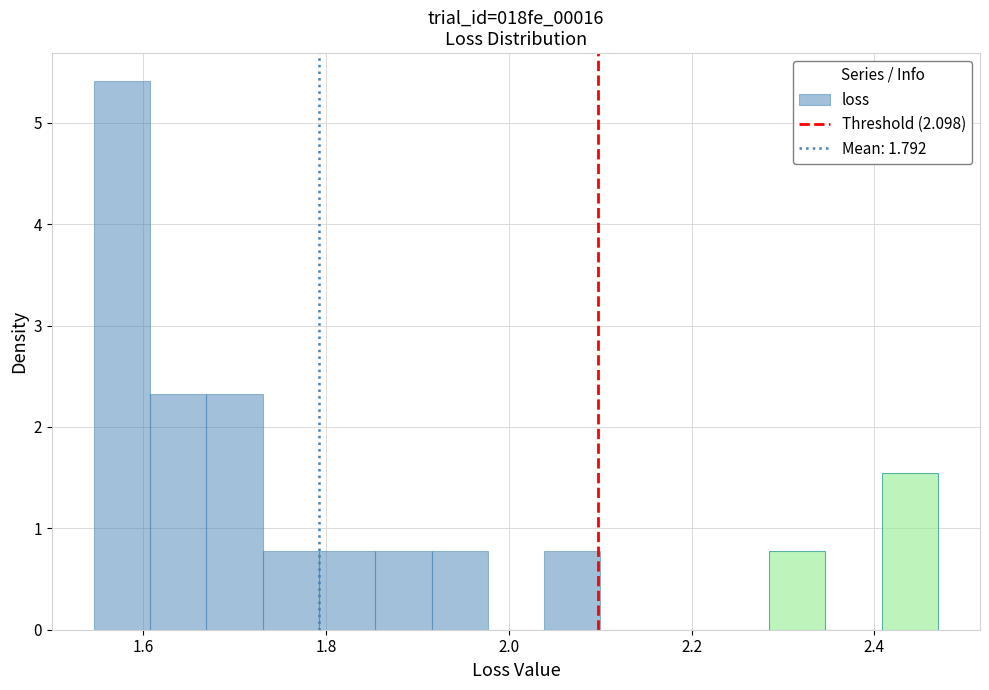

Read against the x-axis, roughly where is the centre of the tallest bar?

1.58